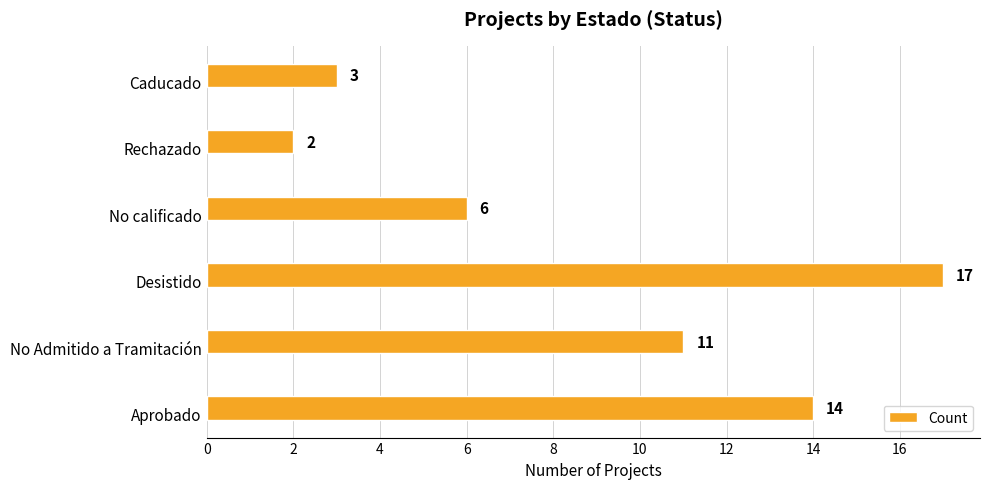

What is the change in value from No Admitido a Tramitación to Desistido?

+6